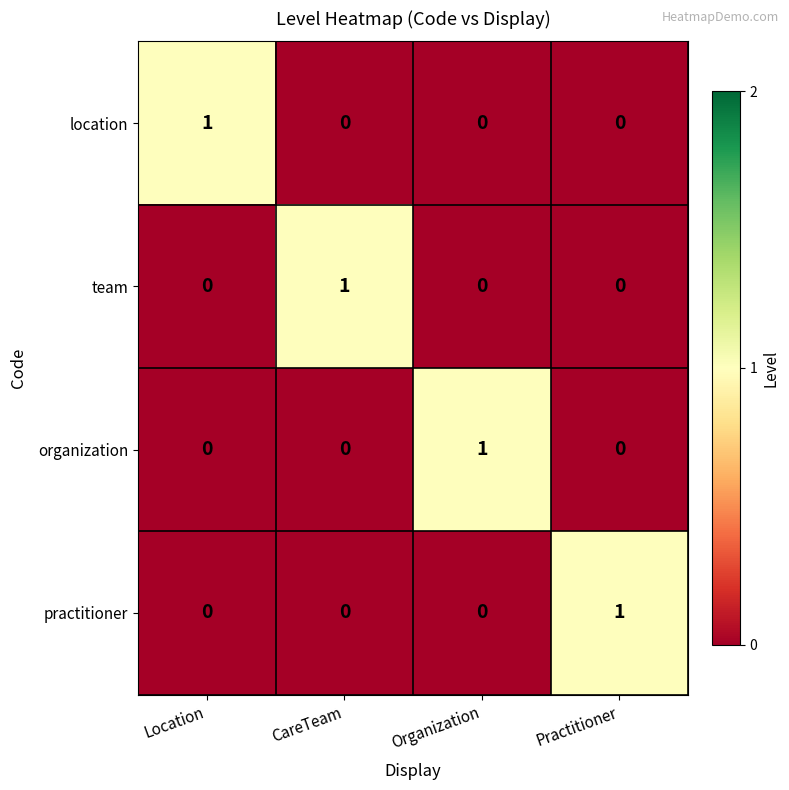

Reading right to left, what are all the values shown in this chart?

location: 0	0	0	1
team: 0	0	1	0
organization: 0	1	0	0
practitioner: 1	0	0	0